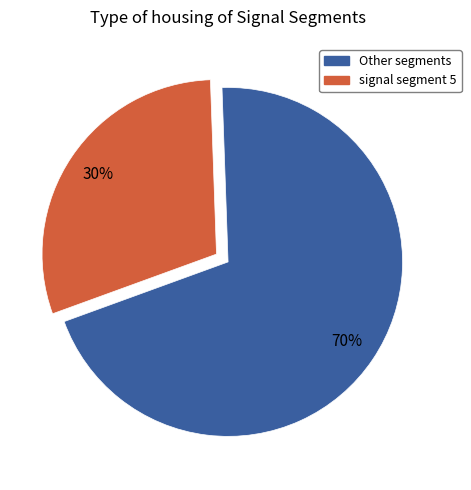

To the nearest percent, what is the average slice percentage?

50%